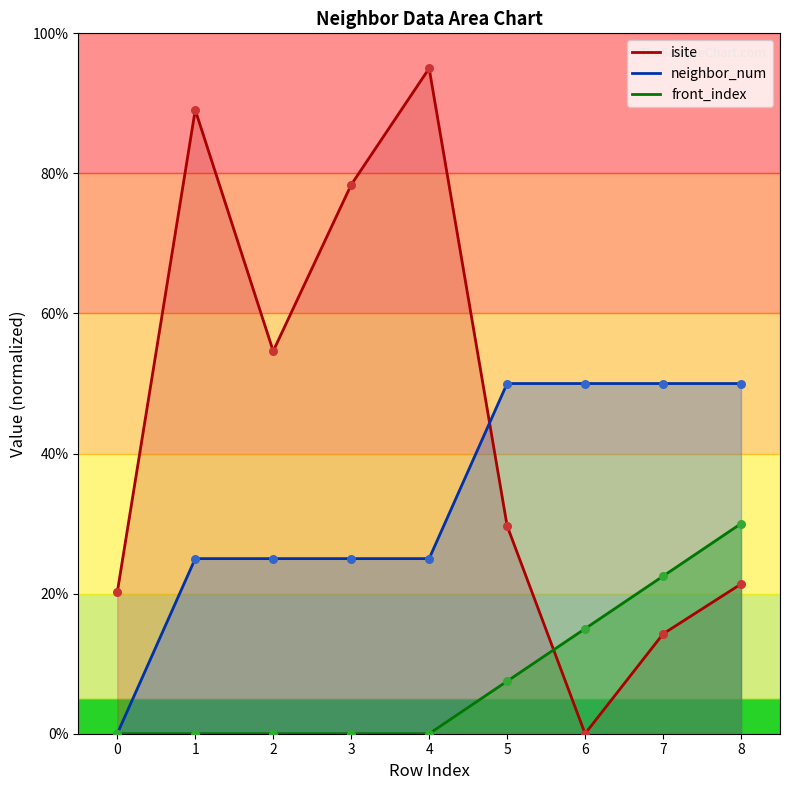

Is the value of front_index at 7 greater than the value of neighbor_num at 0?

Yes